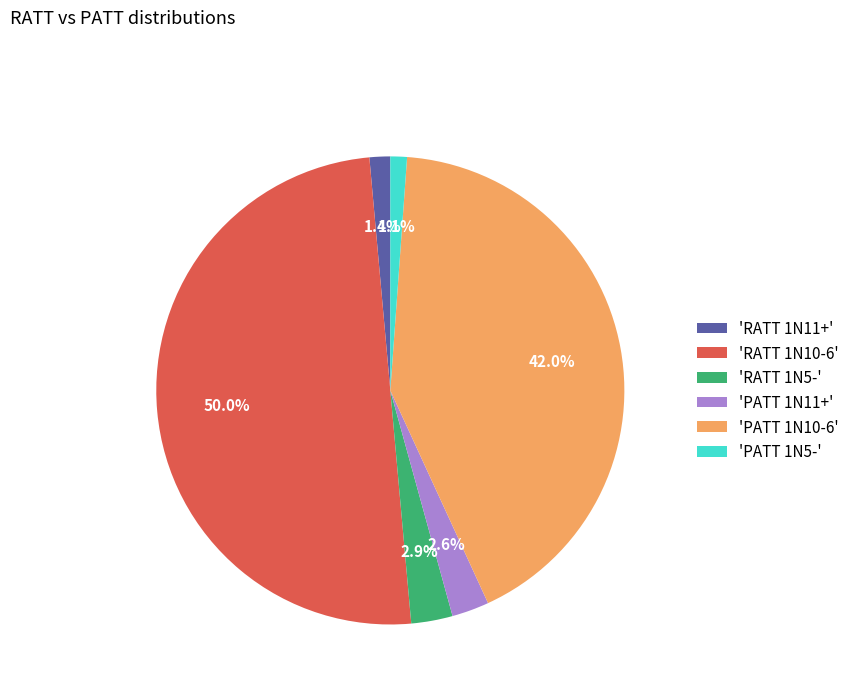

Which has a higher value, 'PATT 1N5-' or 'PATT 1N10-6'?

'PATT 1N10-6'